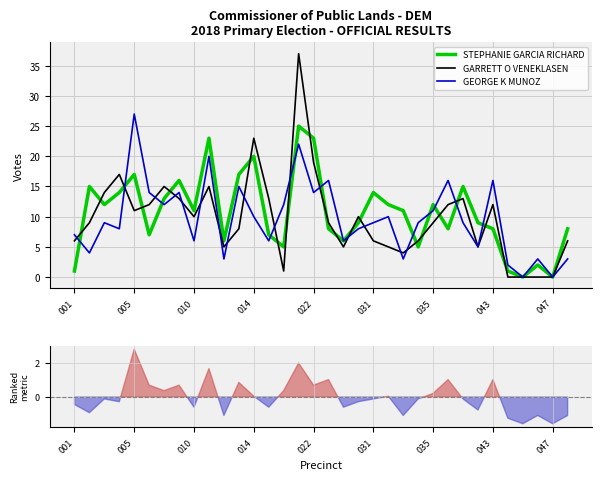

What are all the series names shown in the legend?

STEPHANIE GARCIA RICHARD, GARRETT O VENEKLASEN, GEORGE K MUNOZ